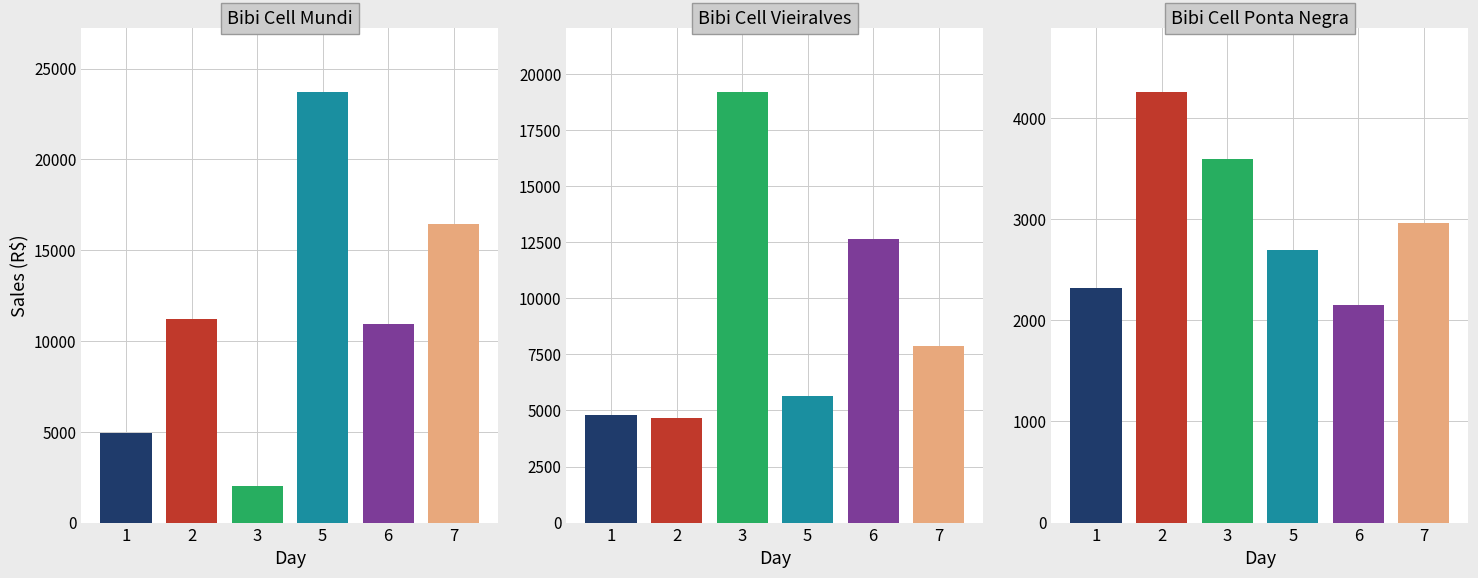

What is the approximate value of Bibi Cell Mundi at 7?

16440.9